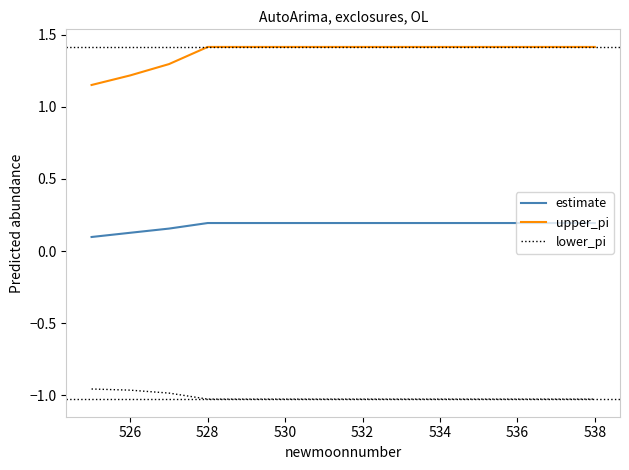

True or false: estimate and lower_pi cross at least once.

False